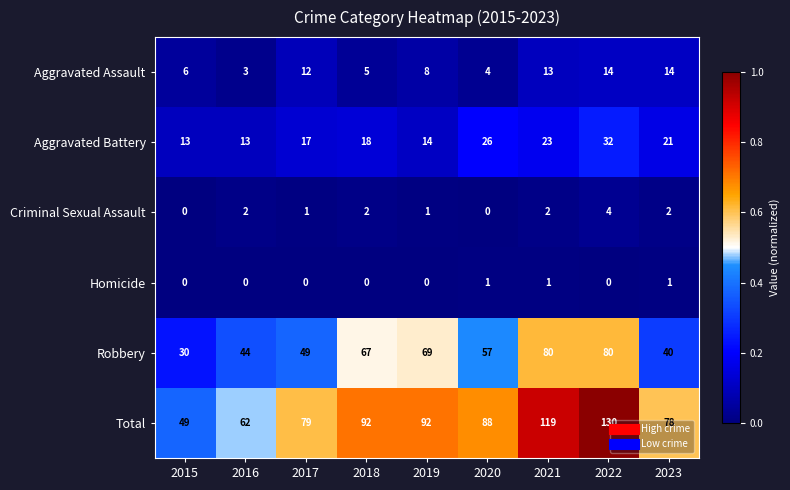

How many Homicide values are between 0 and 1?

9